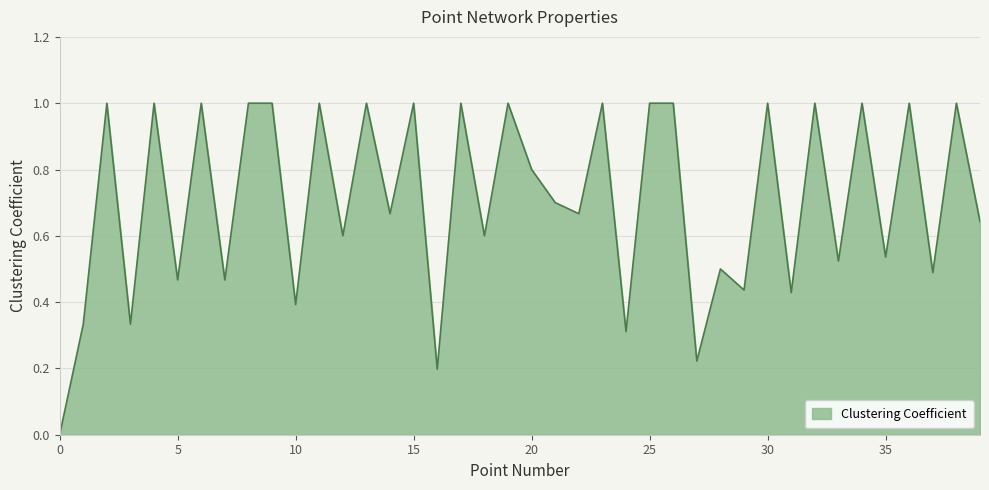

How many categories are shown in the chart?

40